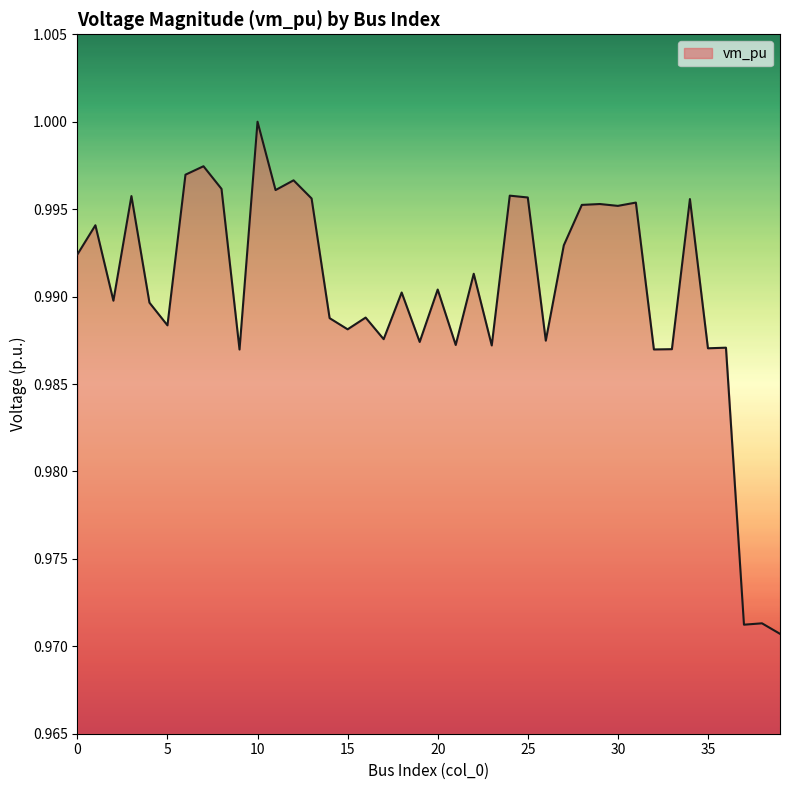

Rank the categories by value from highest to lowest.

10, 7, 6, 12, 8, 11, 24, 3, 25, 13, 34, 31, 29, 28, 30, 1, 27, 0, 22, 20, 18, 2, 4, 16, 14, 5, 15, 17, 26, 19, 21, 23, 36, 35, 33, 32, 9, 38, 37, 39